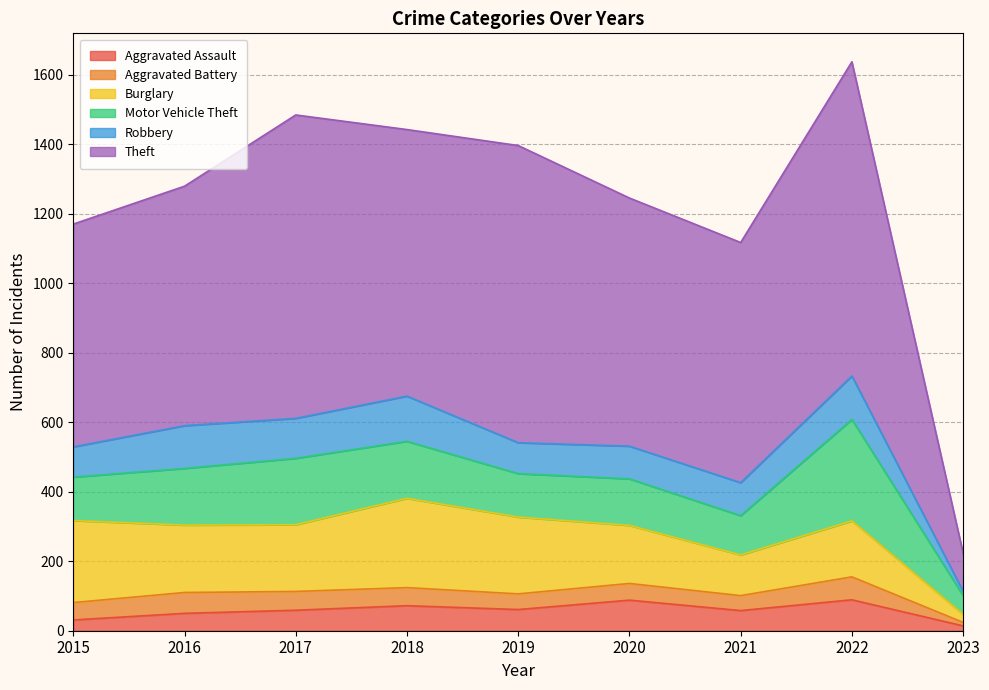

How many interior local valleys does the Robbery series have?

2